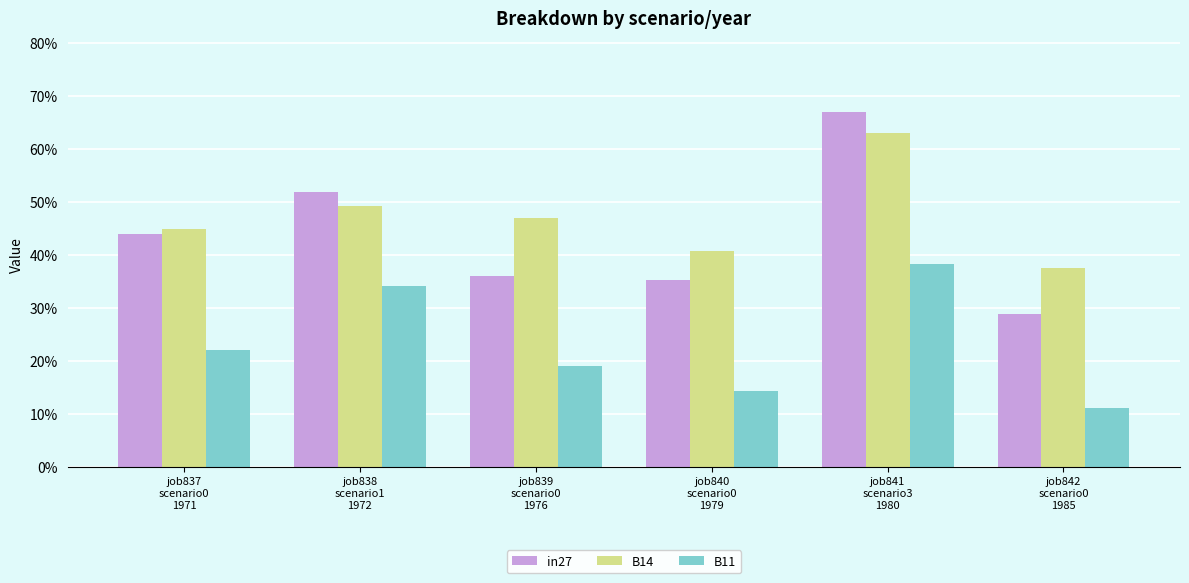

What are all the series names shown in the legend?

in27, B14, B11